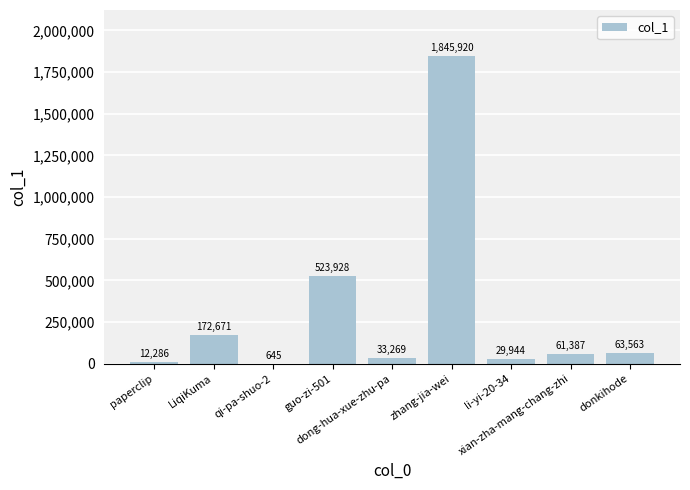

What is the maximum value shown in the chart?

1845920